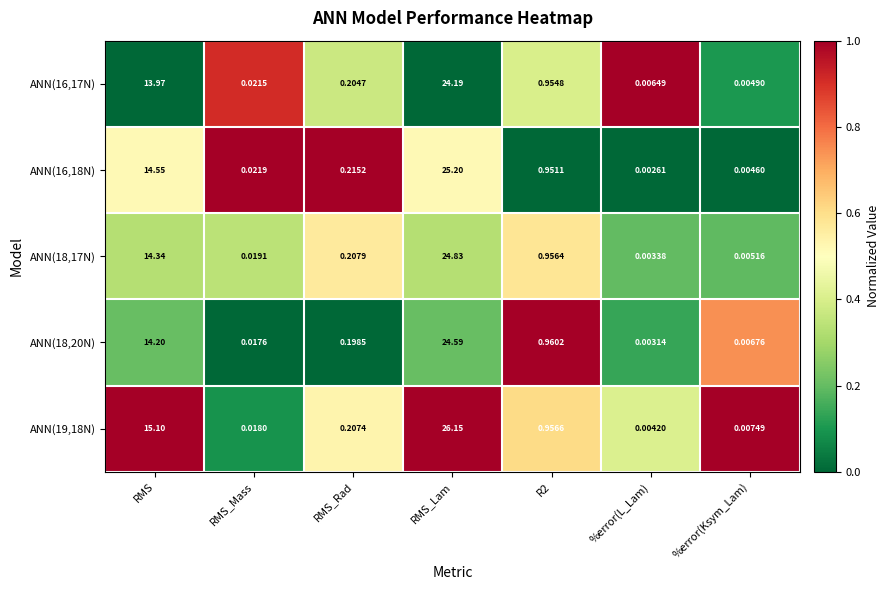

At which category does the chart reach its minimum across all series?

%error(L_Lam)